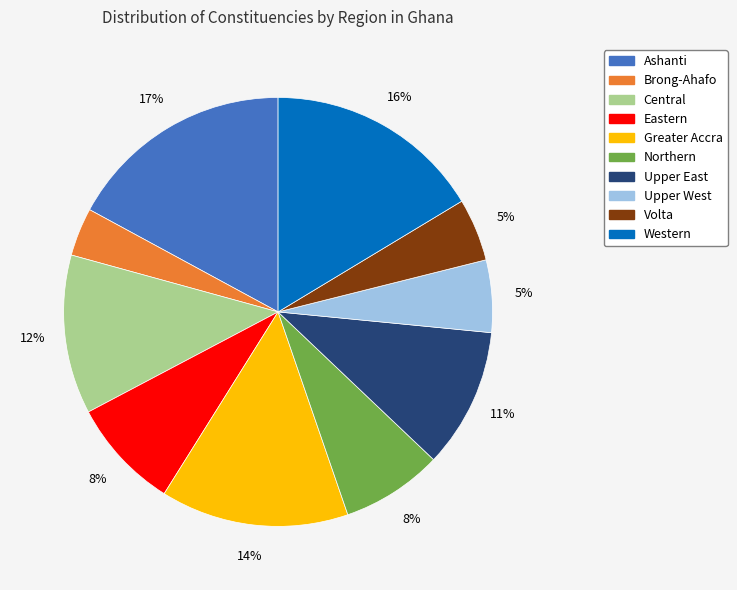

True or false: Upper West accounts for 5% of the total.

True